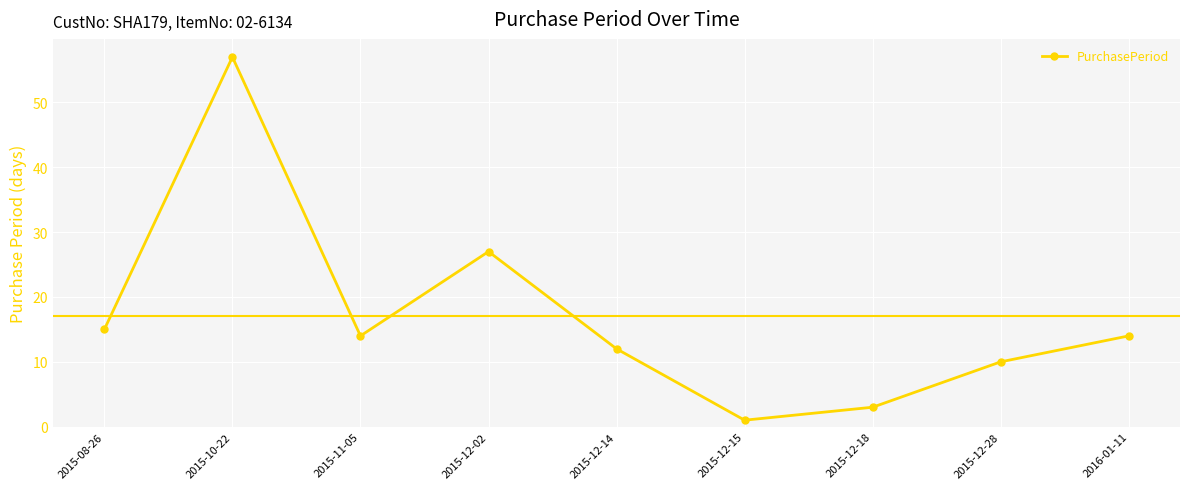

Reading left to right, list all the values displayed in this chart.

15	57	14	27	12	1	3	10	14